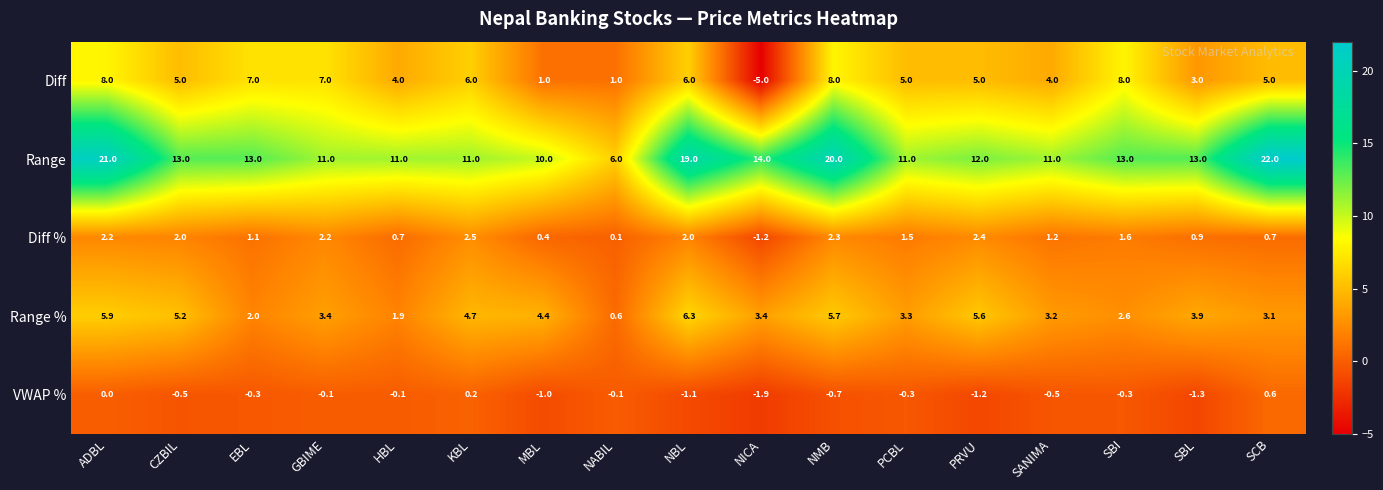

List the series in order of their peak value, lowest first.

VWAP %, Diff %, Range %, Diff, Range